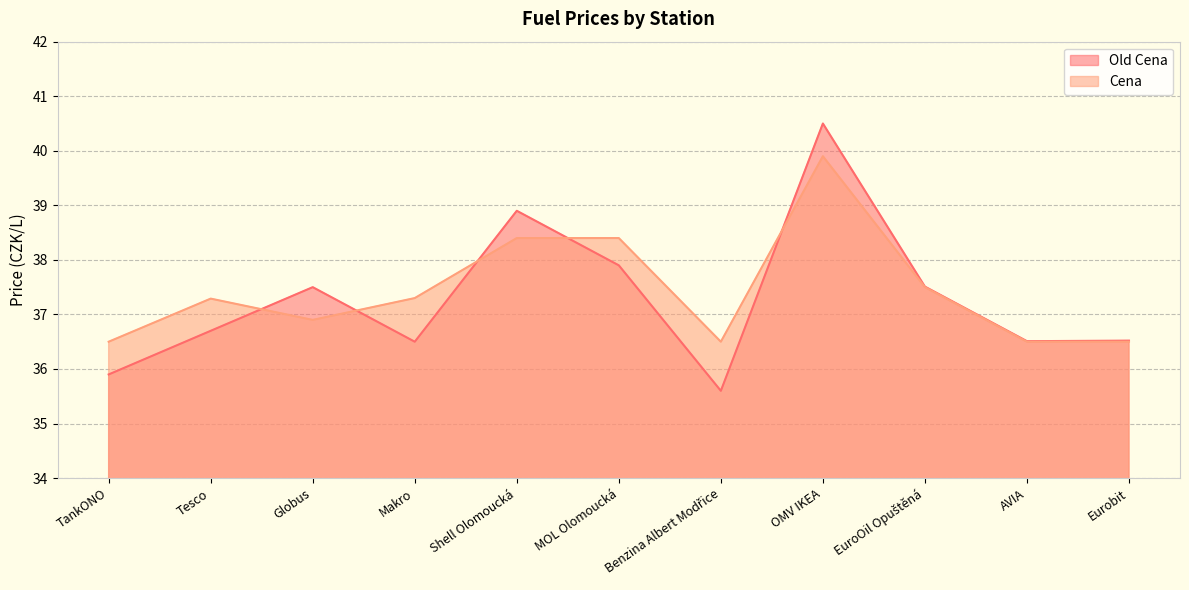

Which series ends up on top after the final intersection of Cena and Old Cena?

Old Cena